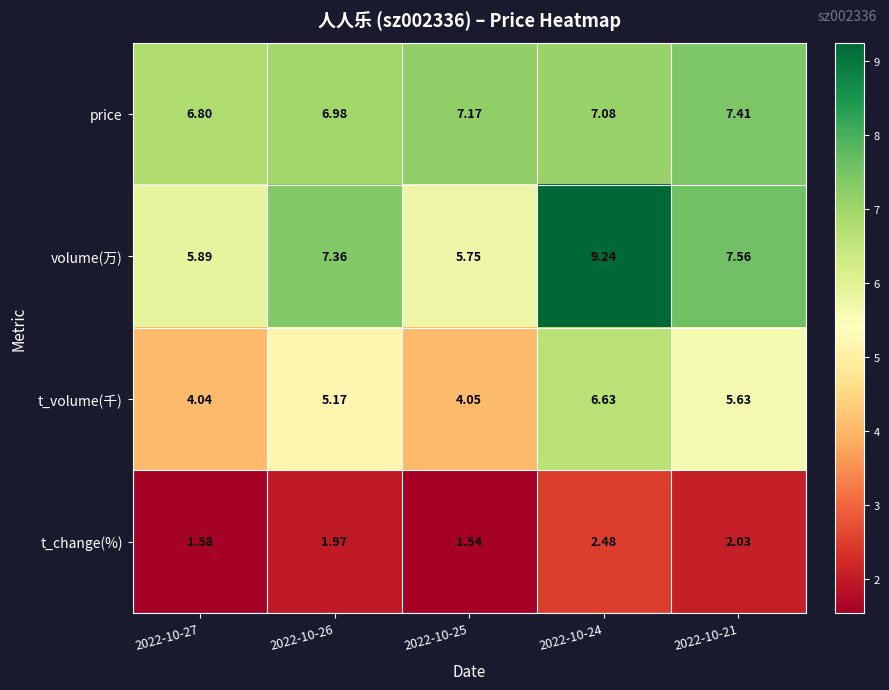

Which series has the largest range (max minus min)?

volume(万)